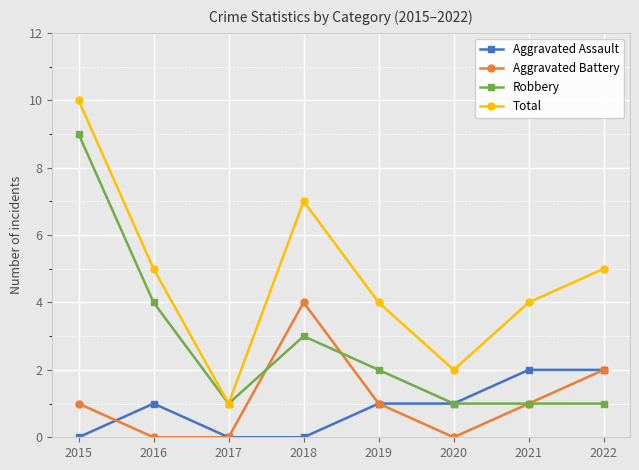

At which category is the sum across all series the highest?

2015